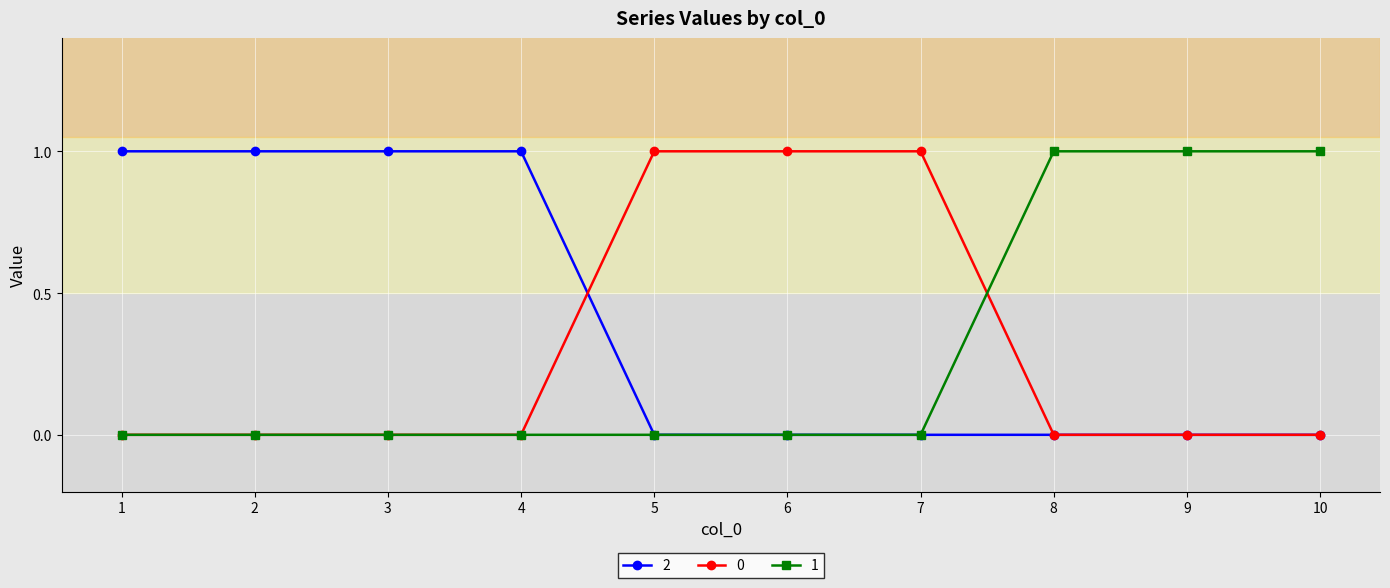

What is the value of the 2 point at the 4th from the left?

1